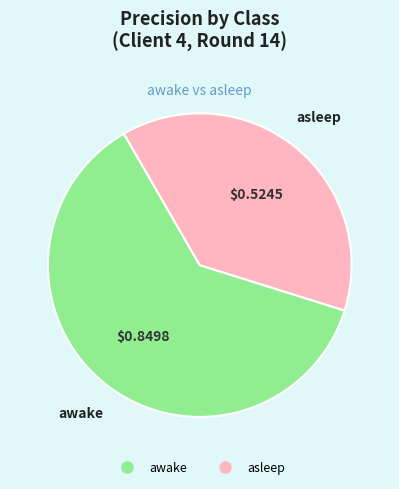

Does asleep represent more than half of the total?

No